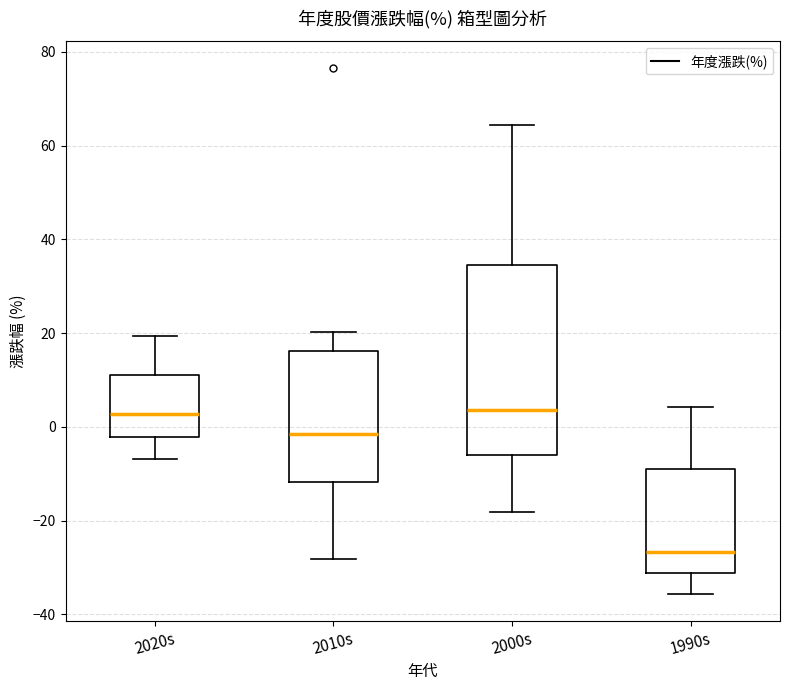

Which box is the tallest, from its lower edge to its upper edge?

2000s